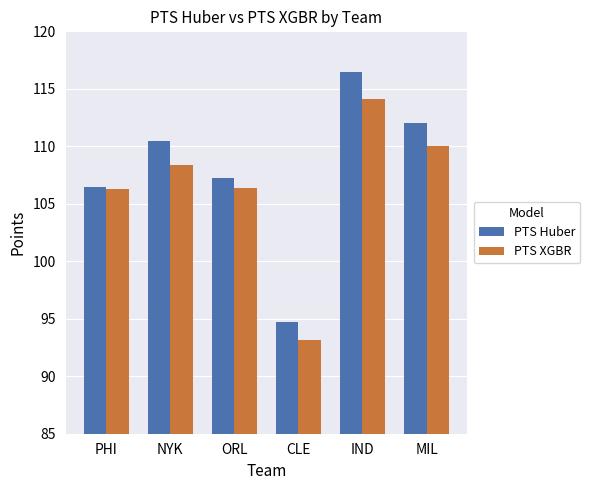

Between PHI and CLE, which series saw the biggest shift?

PTS XGBR